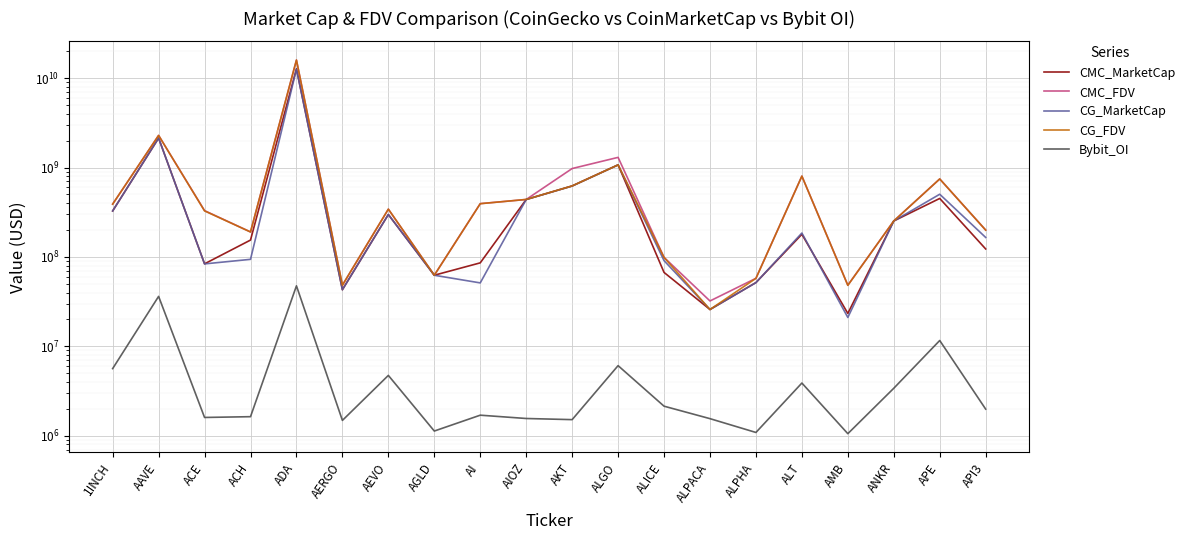

Reading right to left, list all the values displayed in this chart.

CMC_MarketCap: 122790765	451115273	252583184	23337529	179173750	51666819	25821919	67111401	1071423753	622999117	439165620	85875051	62442763	298237902	42985457	12745427449	154433678	83746741	2136378318	326946163
CMC_FDV: 199825592	745773485	252583184	48293417	802579266	57663860	32169274	98819183	1299726765	974922707	439165620	394827822	62442763	342387871	48298267	15949220777	190397890	329546649	2289412011	390023772
CG_MarketCap: 165257848	502793729	252568417	21033643	185120775	51586646	25811457	90953274	1070938873	620579640	439203193	51237338	62386801	298433906	42969440	12631518661	94006651	83588287	2135444377	326892113
CG_FDV: 199677513	745271682	252568417	48094161	801244114	57574381	25811457	98772786	1070938880	622699173	439877164	394133366	62386801	342612891	48280270	15937980887	190154785	327374432	2288411176	389959294
Bybit_OI: 1983704	11618729	3395511	1053831	3883958	1087562	1552022	2139933	6080525	1513323	1558468	1697202	1128141	4728655	1483409	47510986	1632973	1600509	36199313	5634302